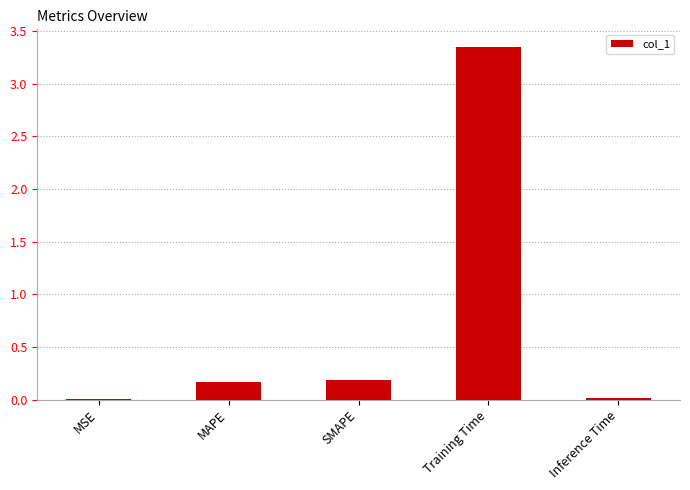

Which has a higher value, Inference Time or Training Time?

Training Time